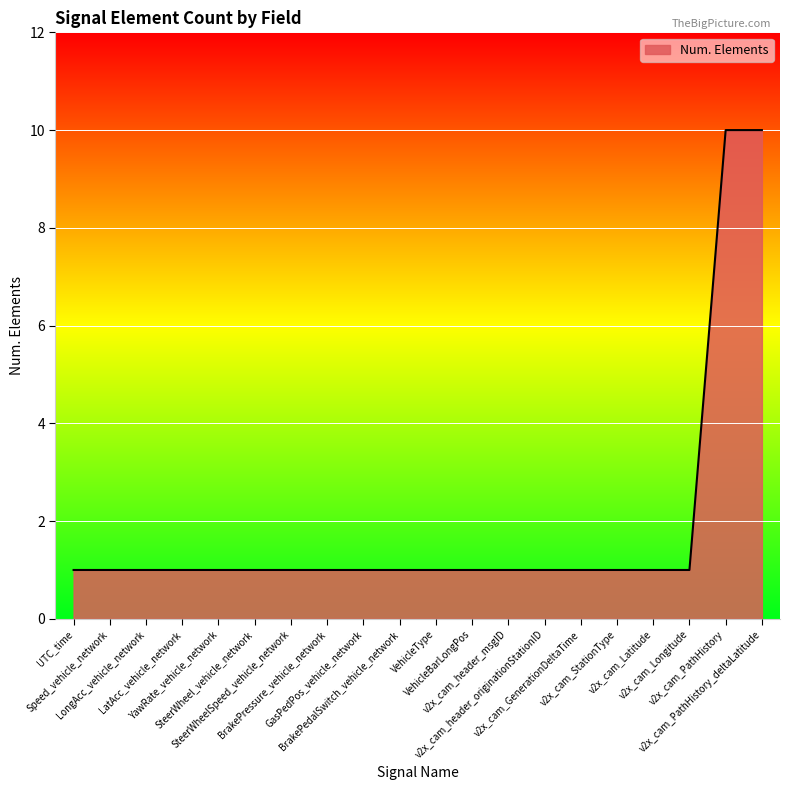

Is it true that the value at v2x_cam_Longitude is 0?

False